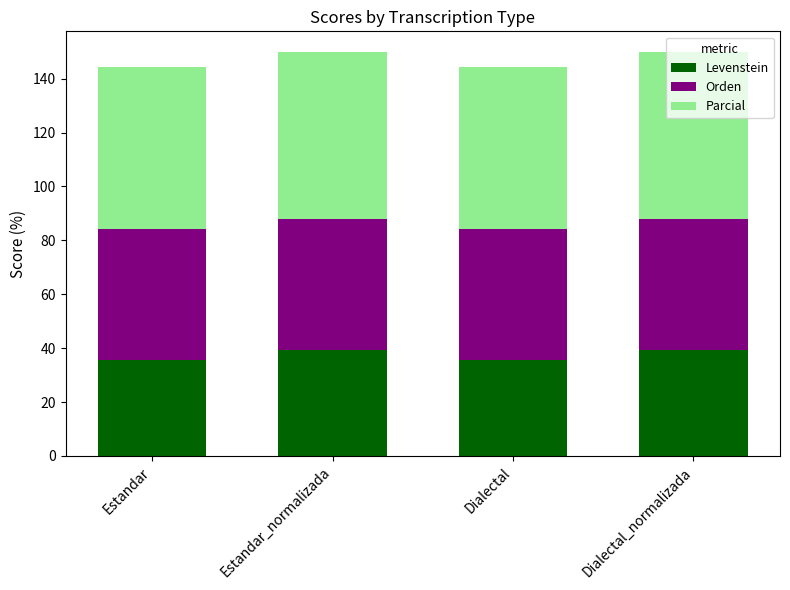

What is the highest value of the Levenstein series?

39.5